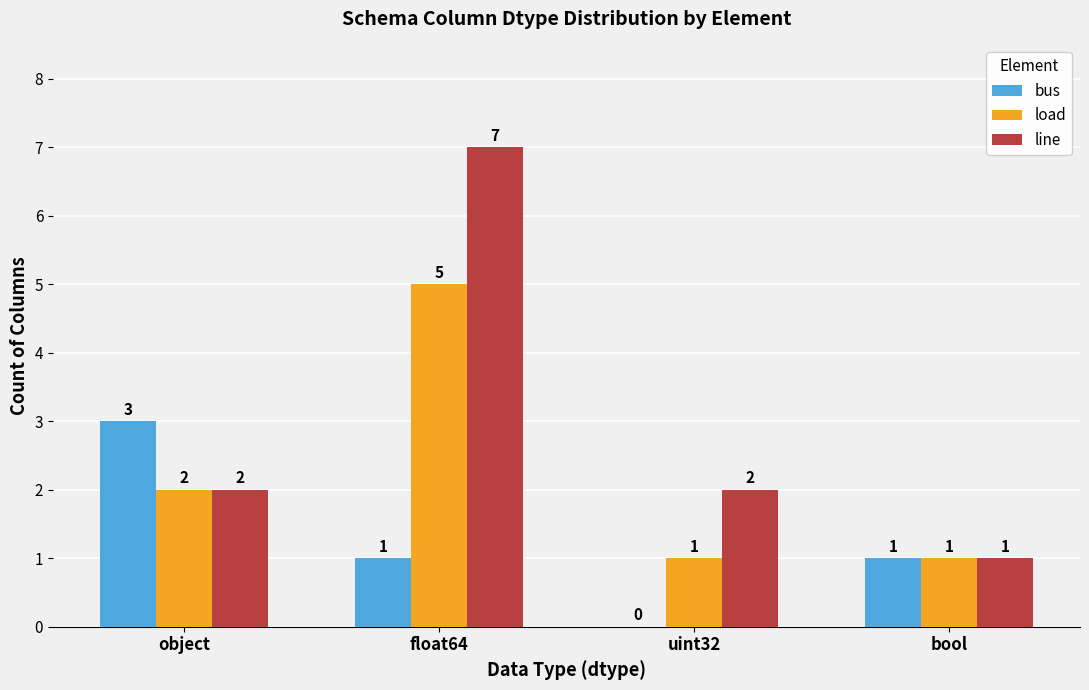

How many bus values are between 1 and 3?

3